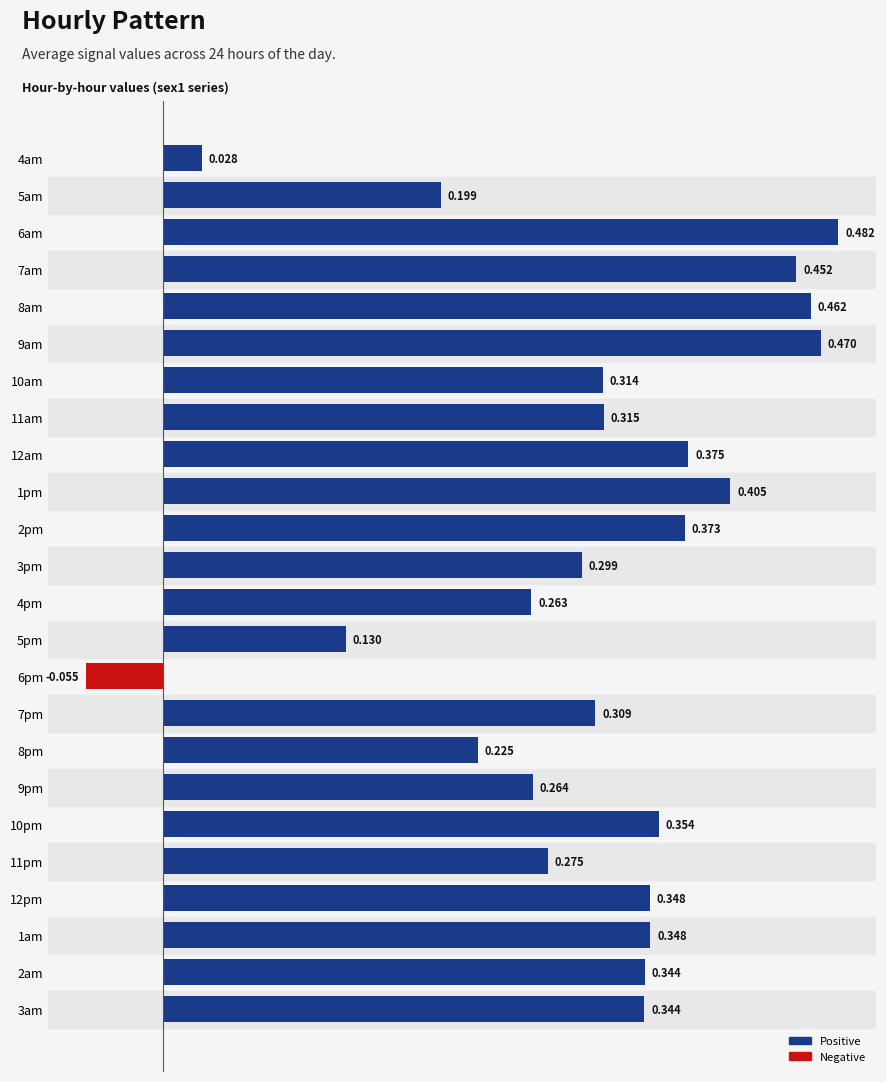

How many data points are above 0?

23